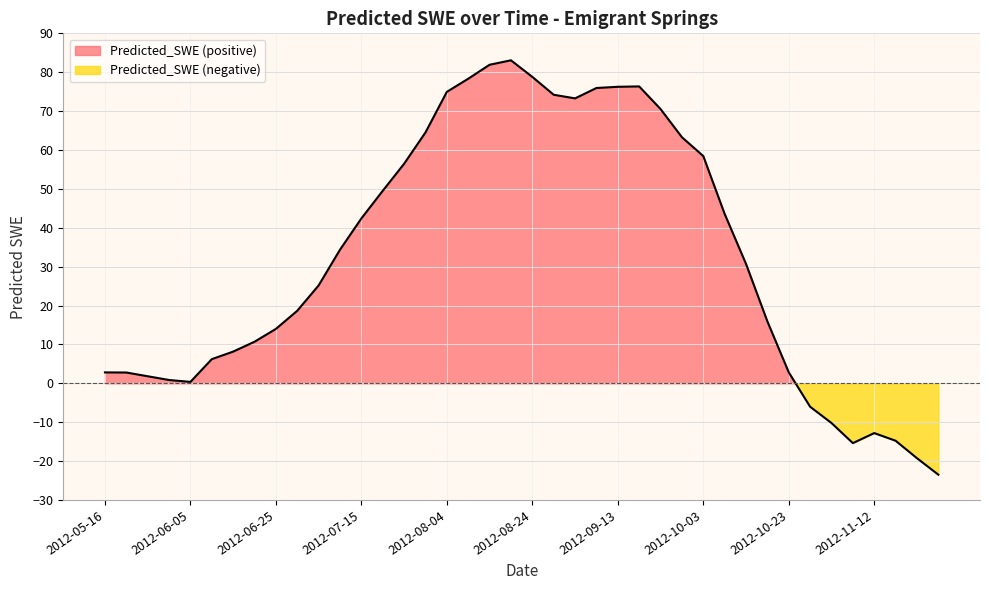

How many series are shown in this chart?

1